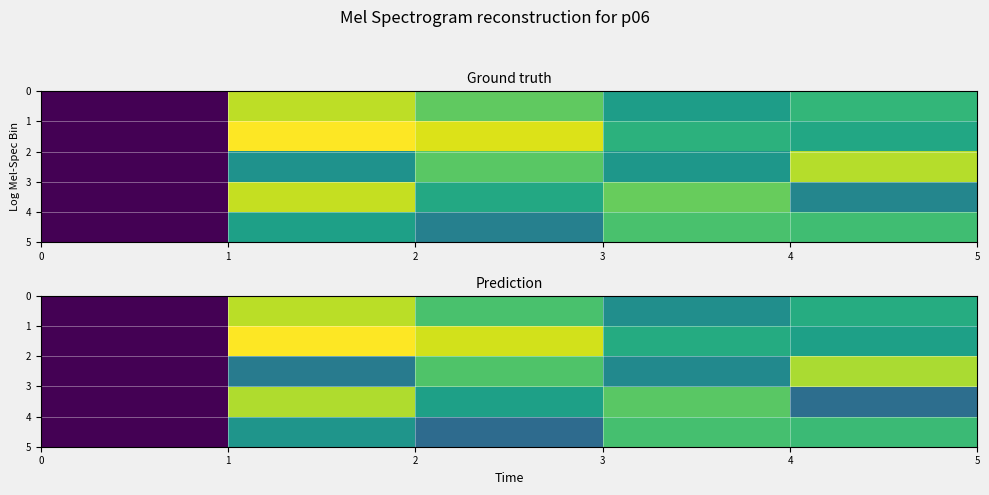

Count the number of categories in the chart.

5